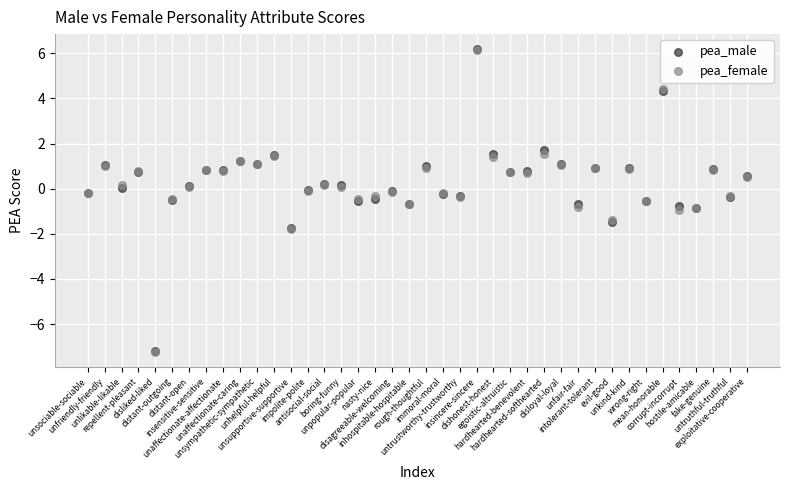

What are all the series names shown in the legend?

pea_male, pea_female